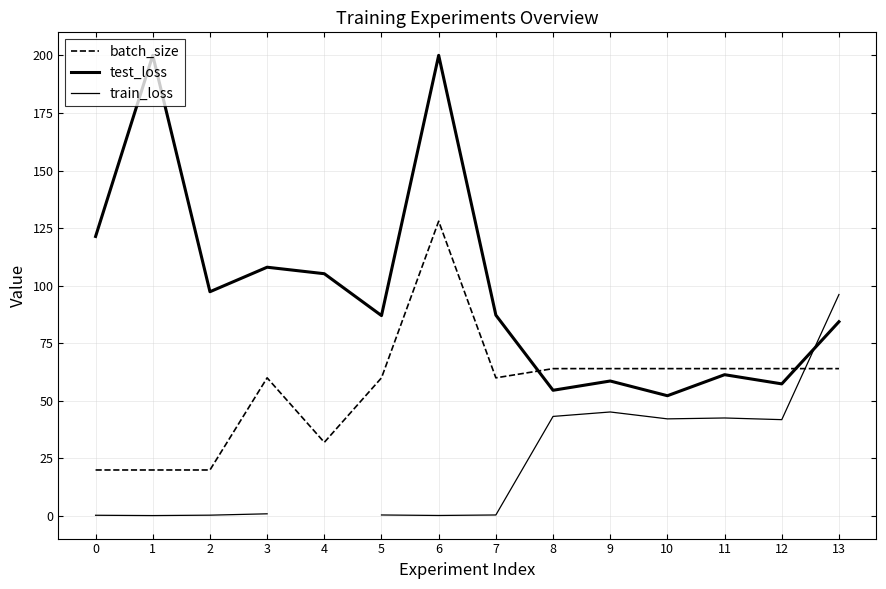

The value of batch_size at 13 is 64.0. True or false?

True